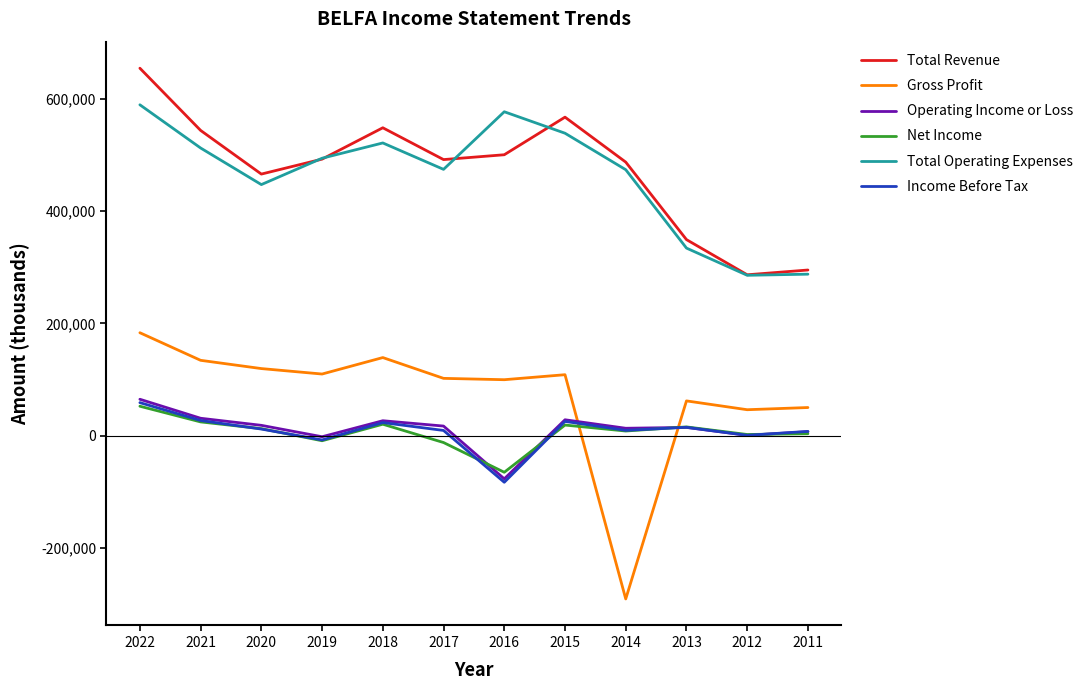

Read the Income Before Tax value at 2020, to the nearest 100.

12100